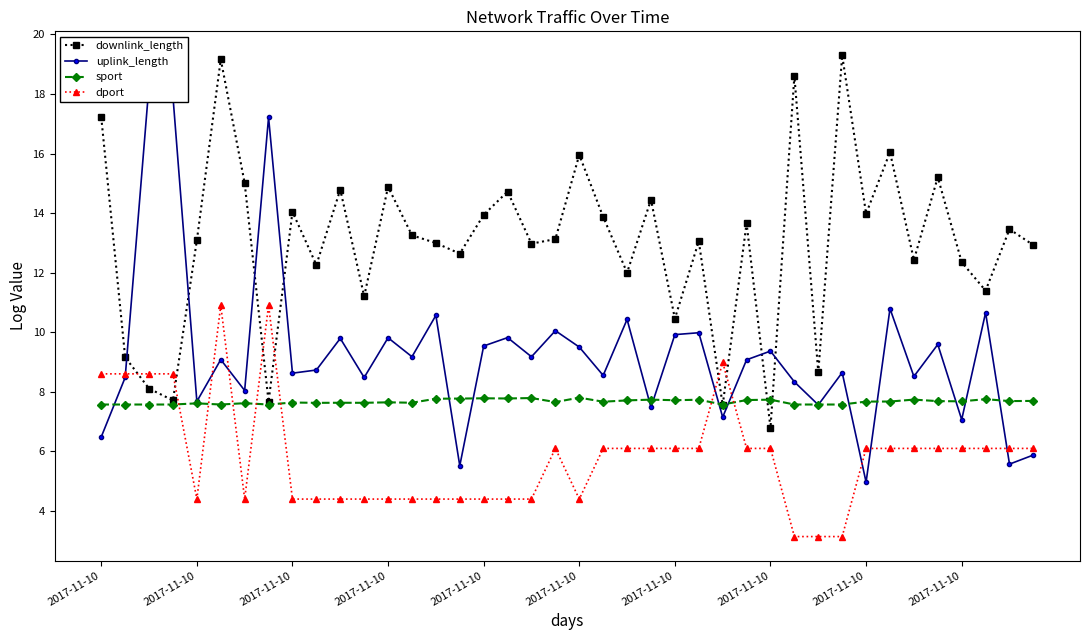

Which series has the largest range (max minus min)?

uplink_length